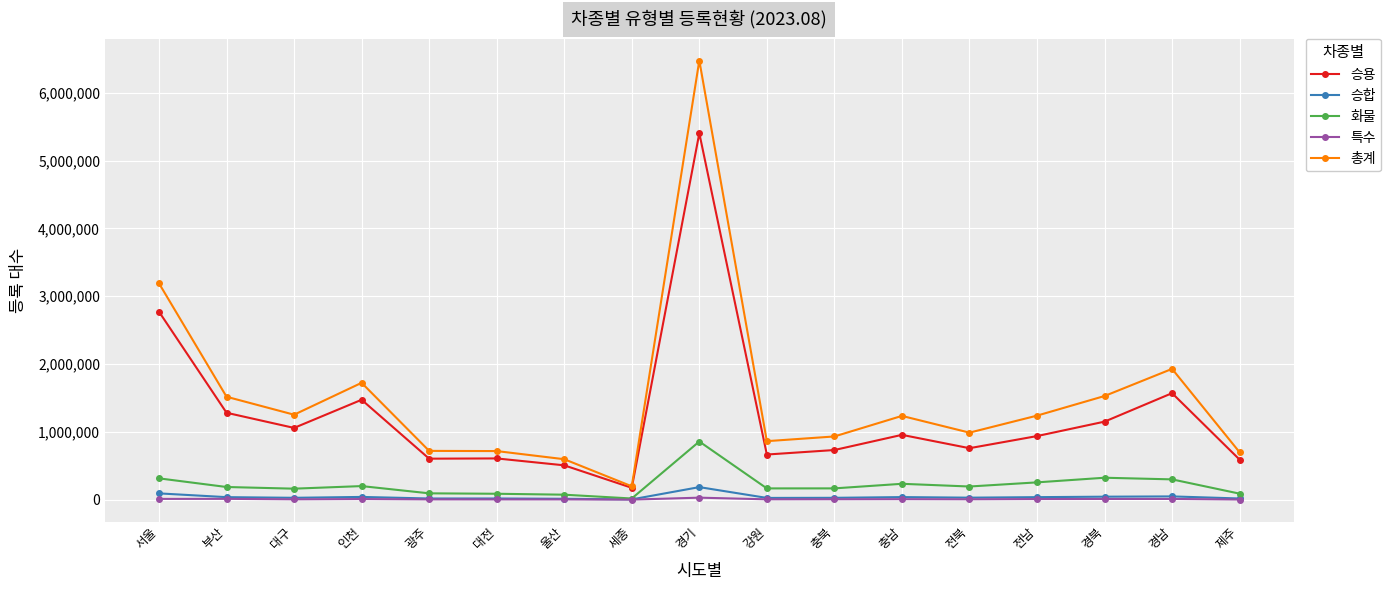

What is the label of the 3rd point from the left?

대구